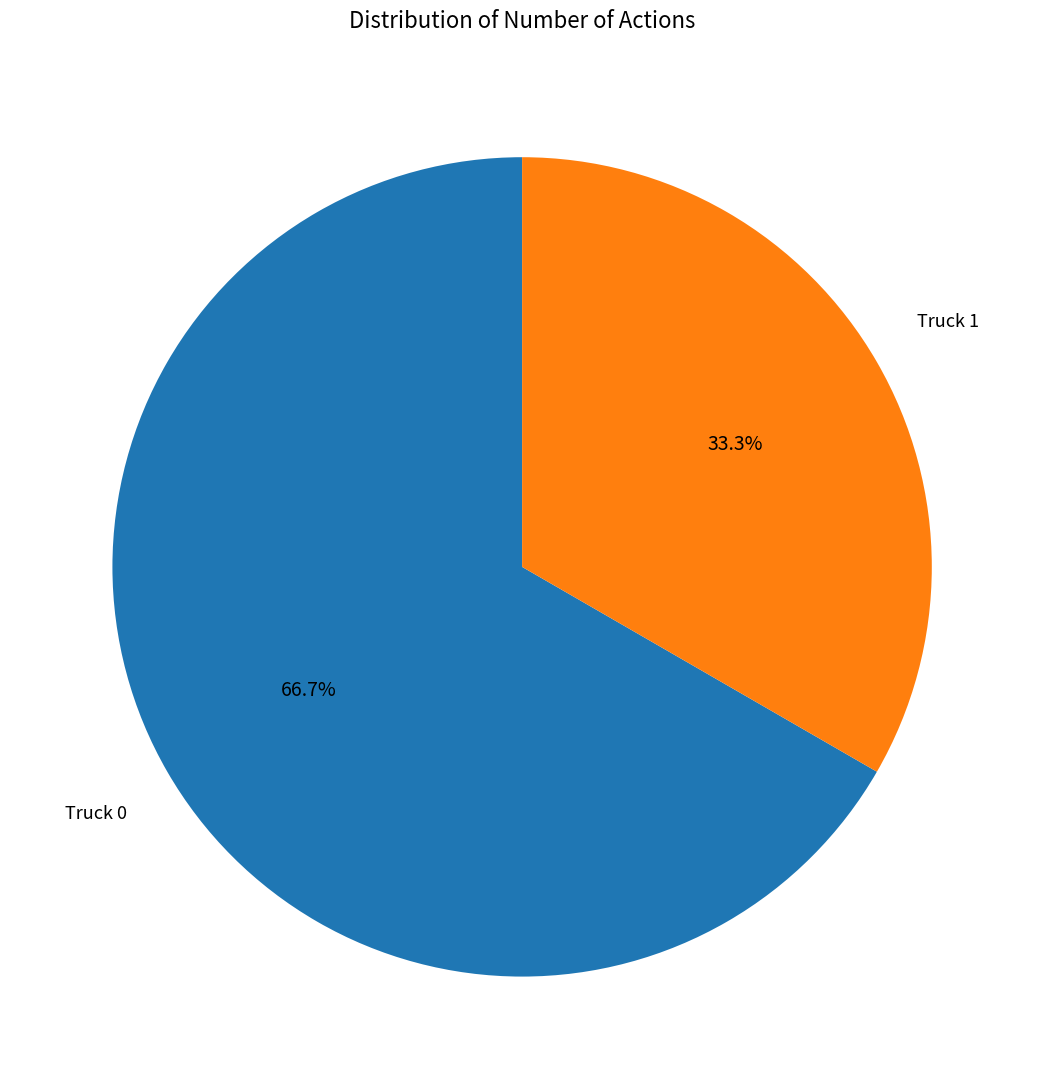

To the nearest percent, what is the average slice percentage?

50%